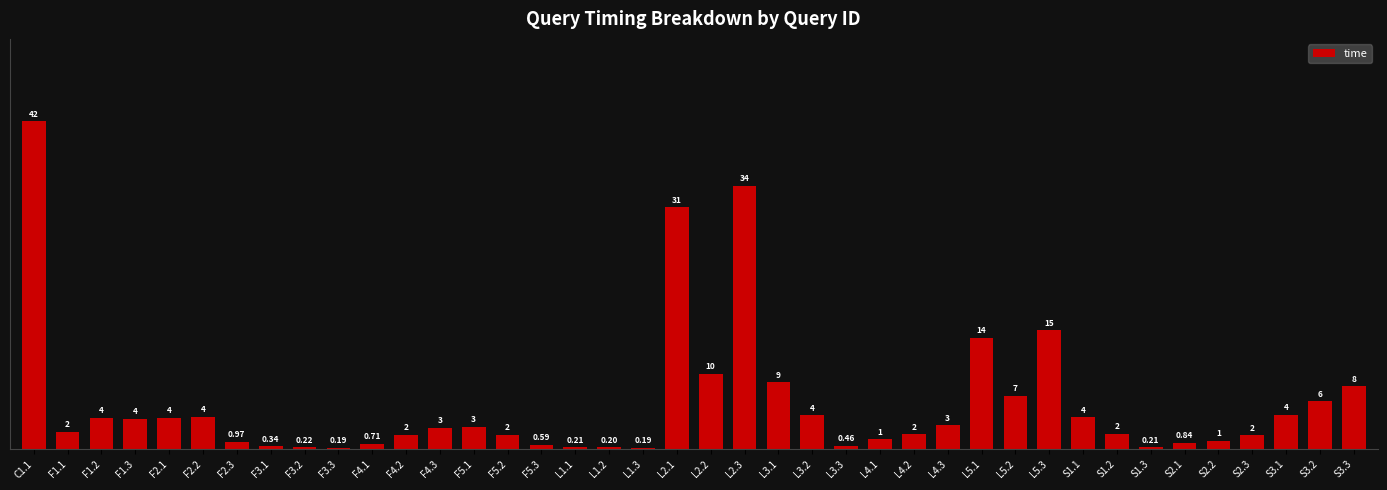

What position from the left is L3.1?

23